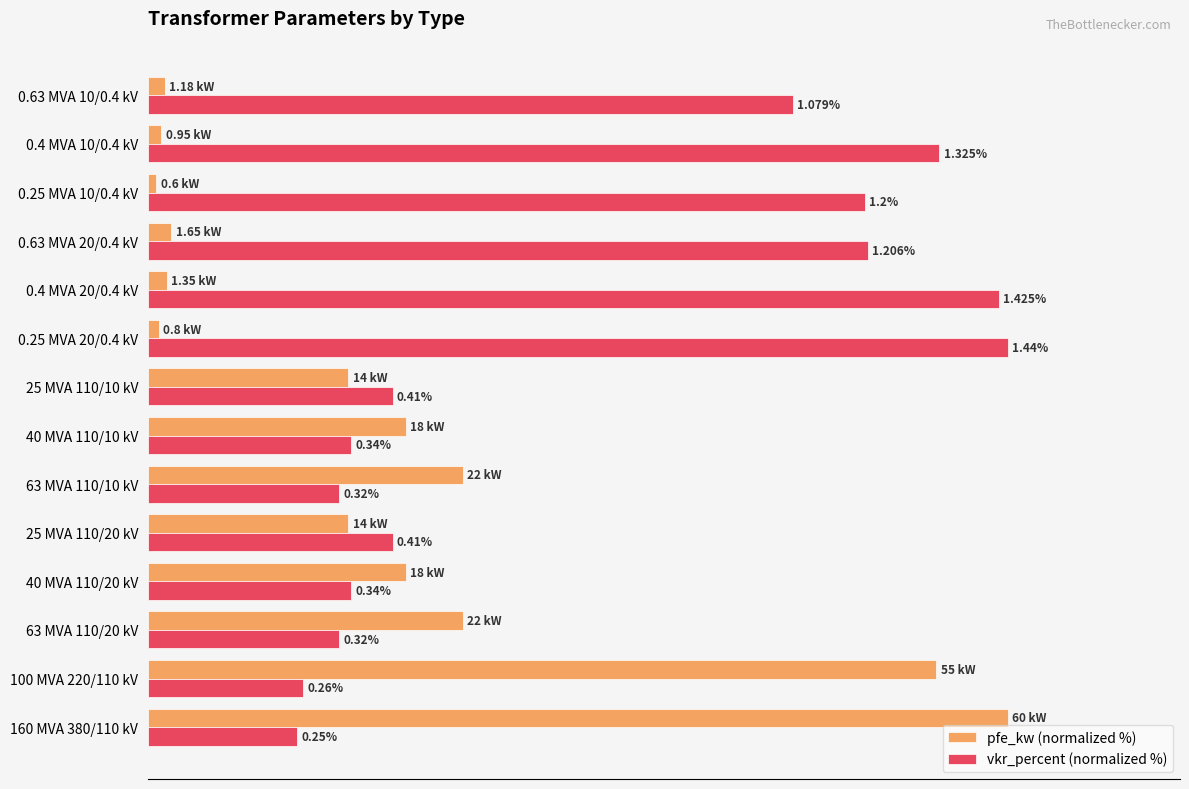

What are all the series names shown in the legend?

pfe_kw (normalized %), vkr_percent (normalized %)